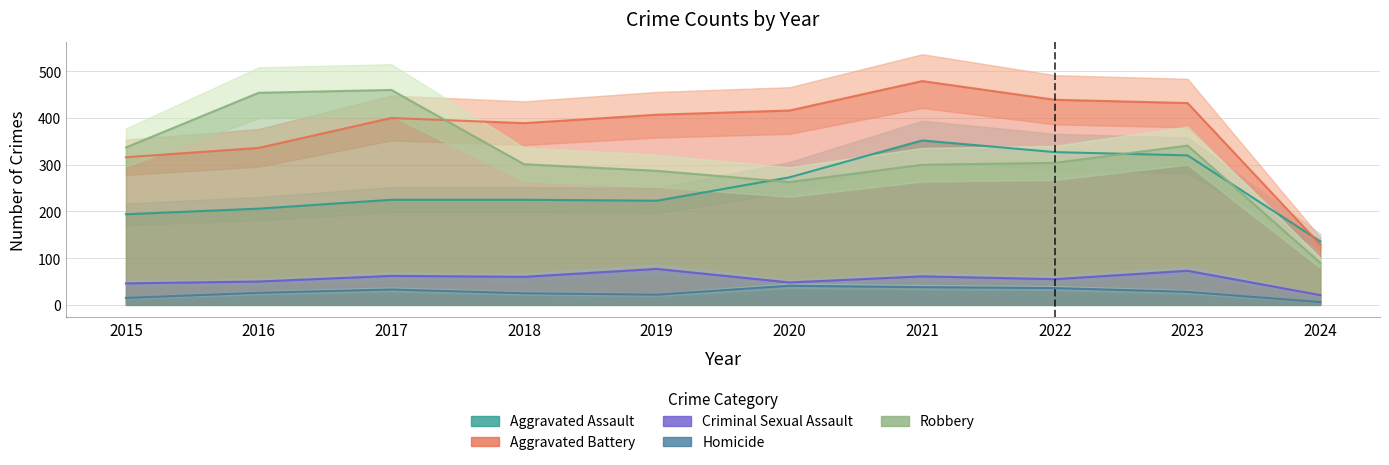

How many data points in Criminal Sexual Assault are above 60?

4